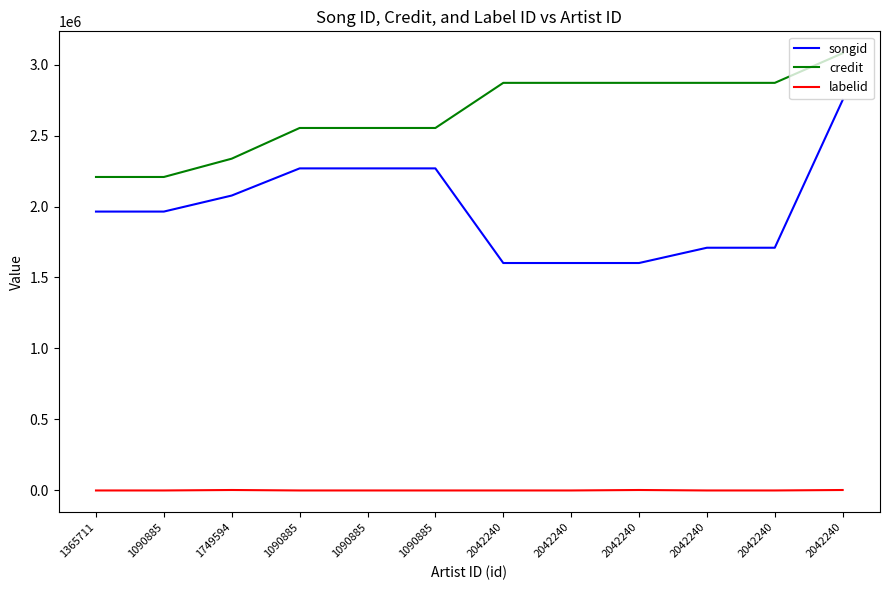

What are all the series names shown in the legend?

songid, credit, labelid